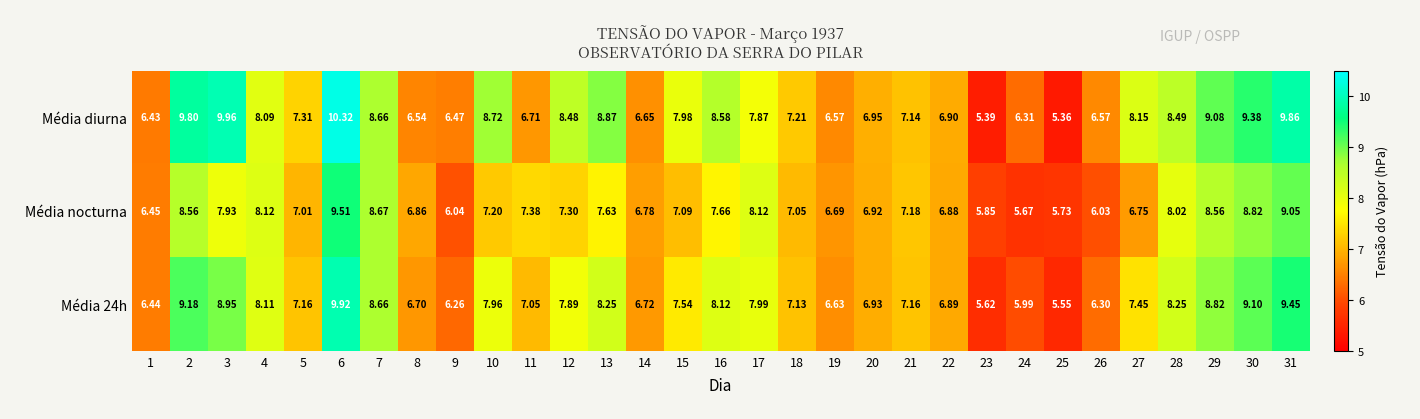

List the series in order of their peak value, highest first.

Média diurna, Média 24h, Média nocturna